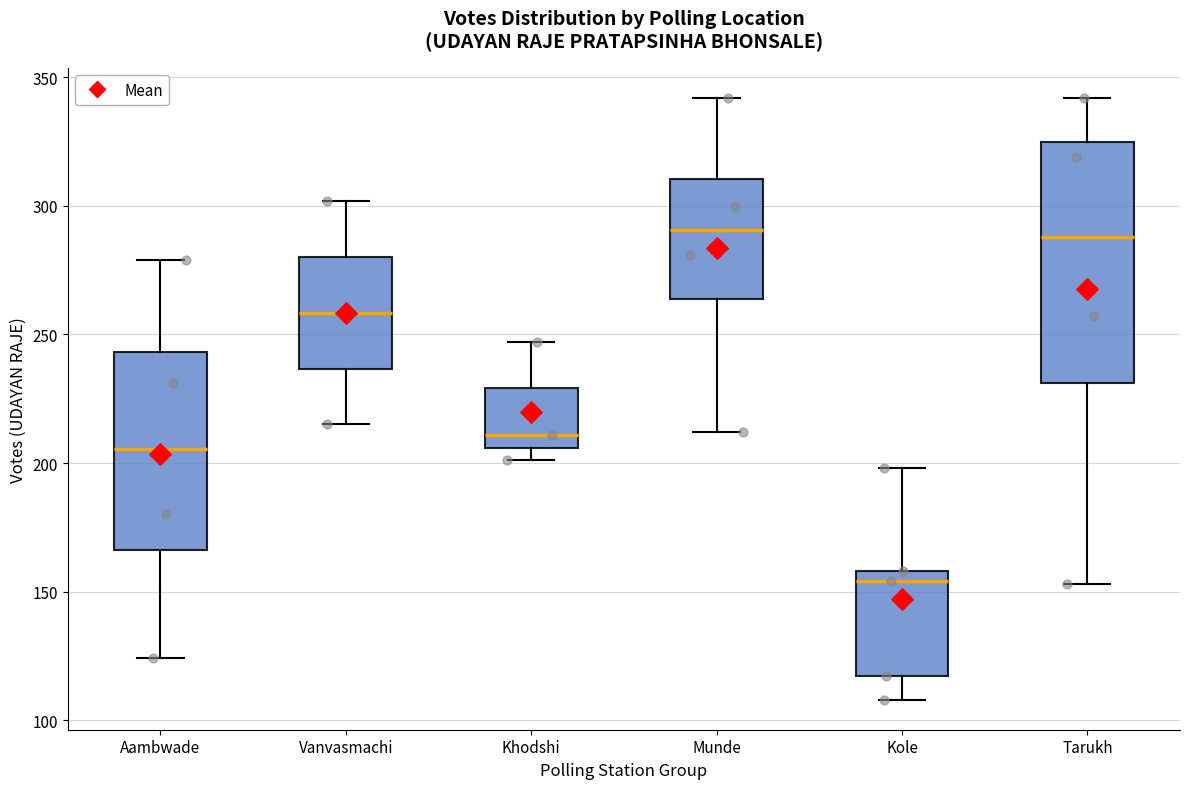

Comparing the boxes themselves (not the whiskers), which one is the tallest?

Tarukh